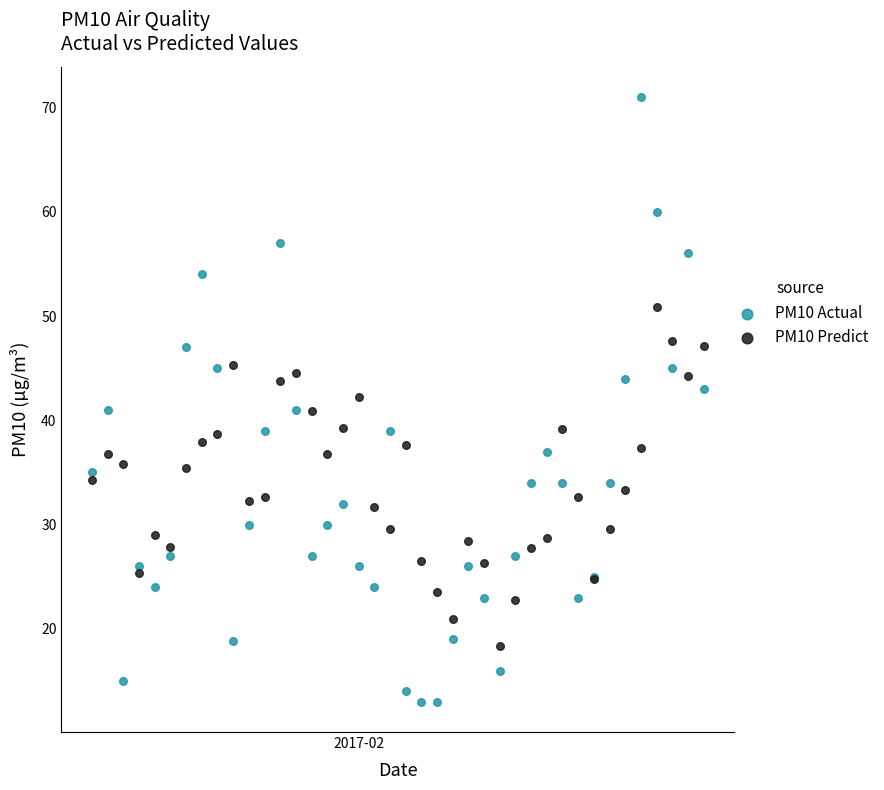

Which series has the widest spread of Y values?

PM10 Actual